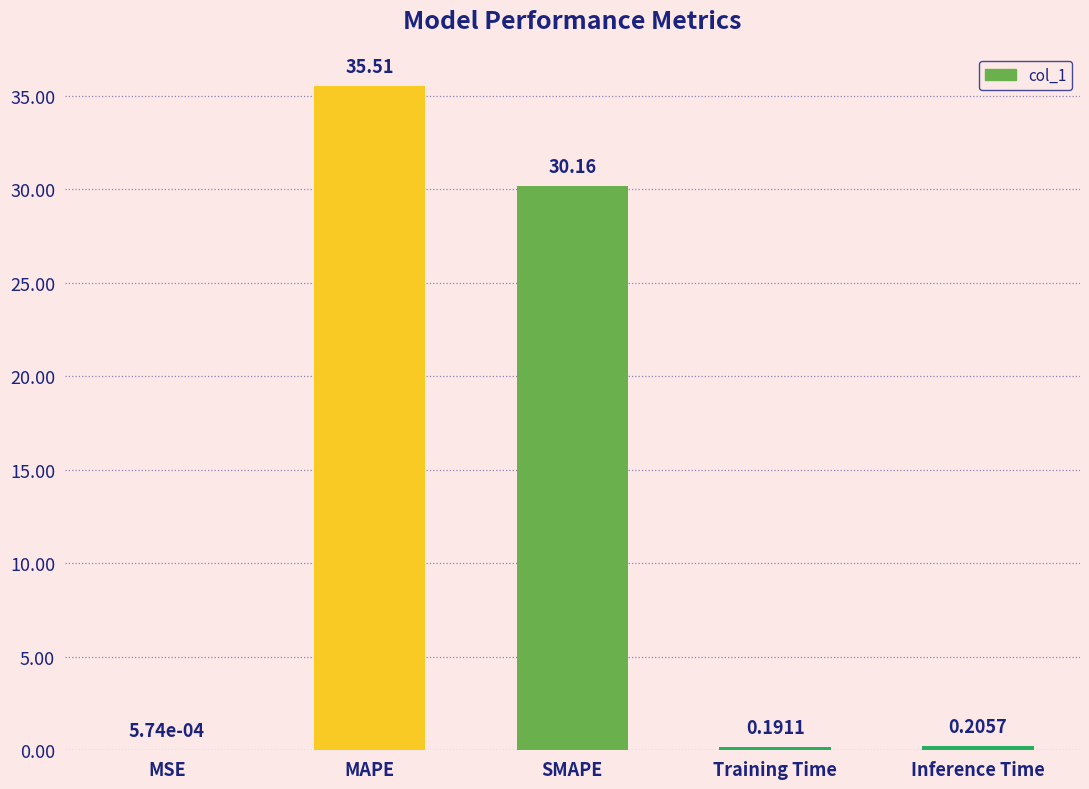

Approximately how many times larger is the value at SMAPE compared to MAPE?

0.8